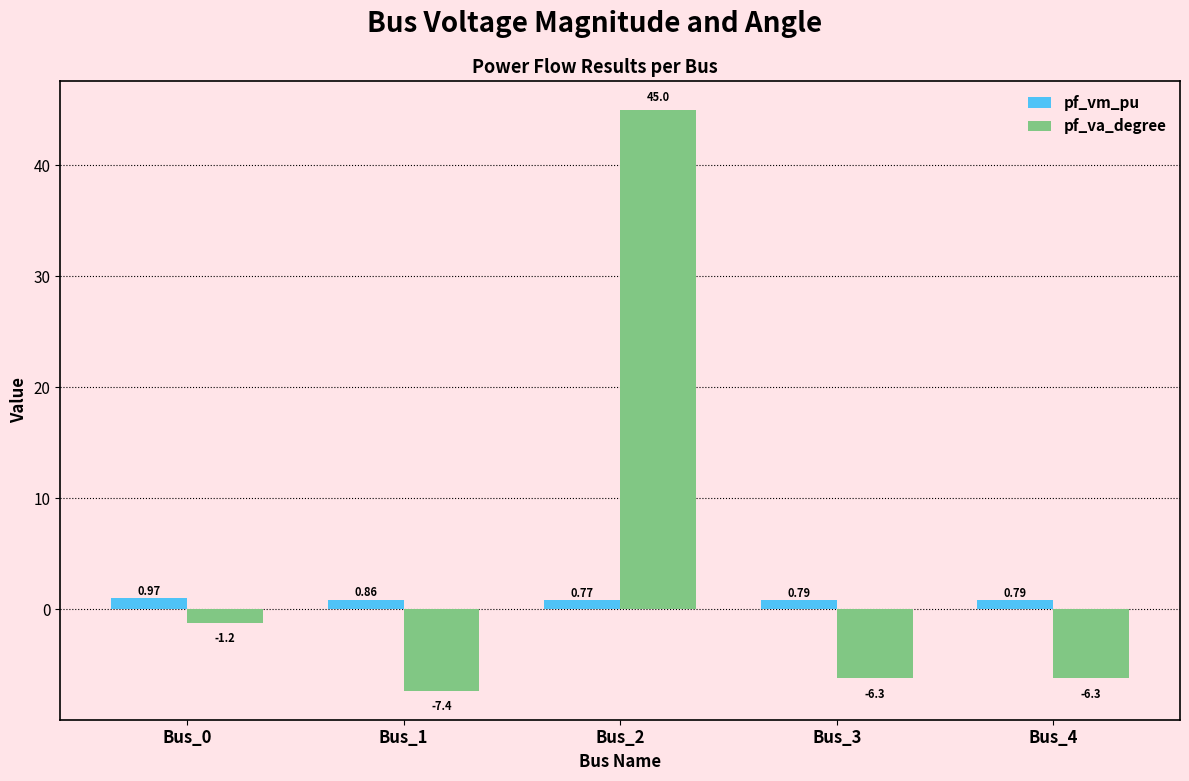

At which category is the sum across all series the highest?

Bus_2